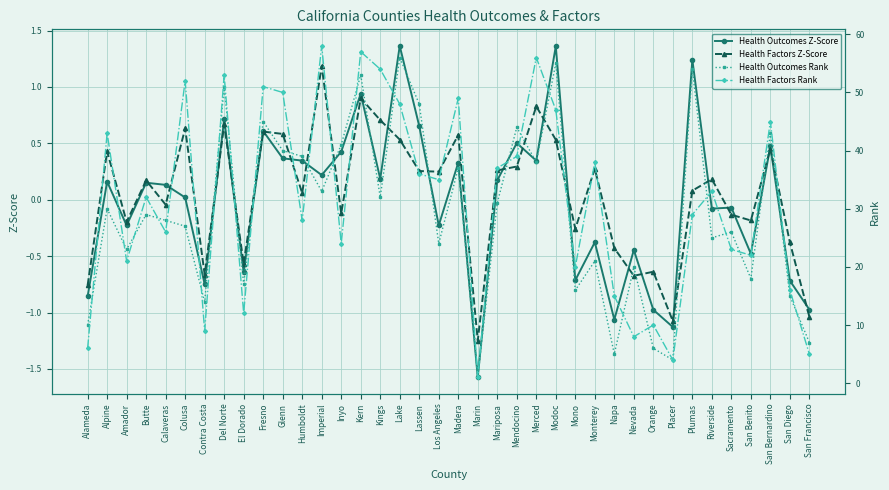

Which series ends up on top after the final intersection of Health Factors Z-Score and Health Outcomes Z-Score?

Health Outcomes Z-Score